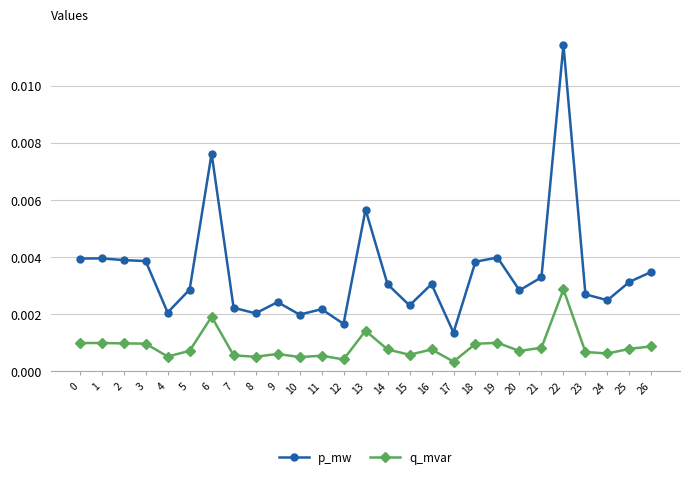

Is this an area chart (filled region under the line)?

No